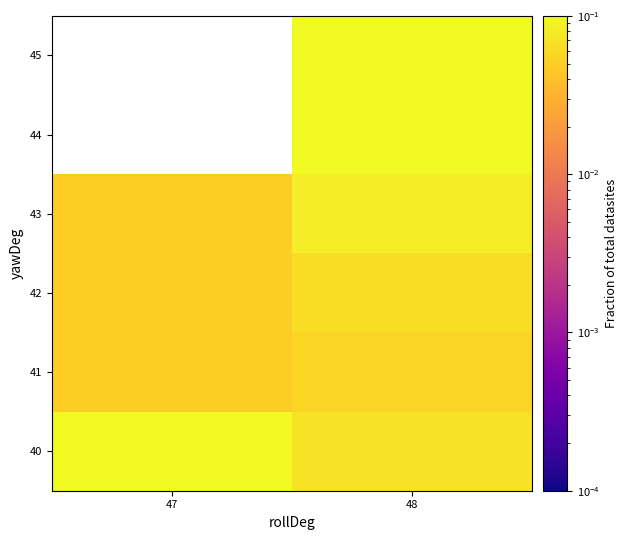

What is the sum of all 42 values?

0.1